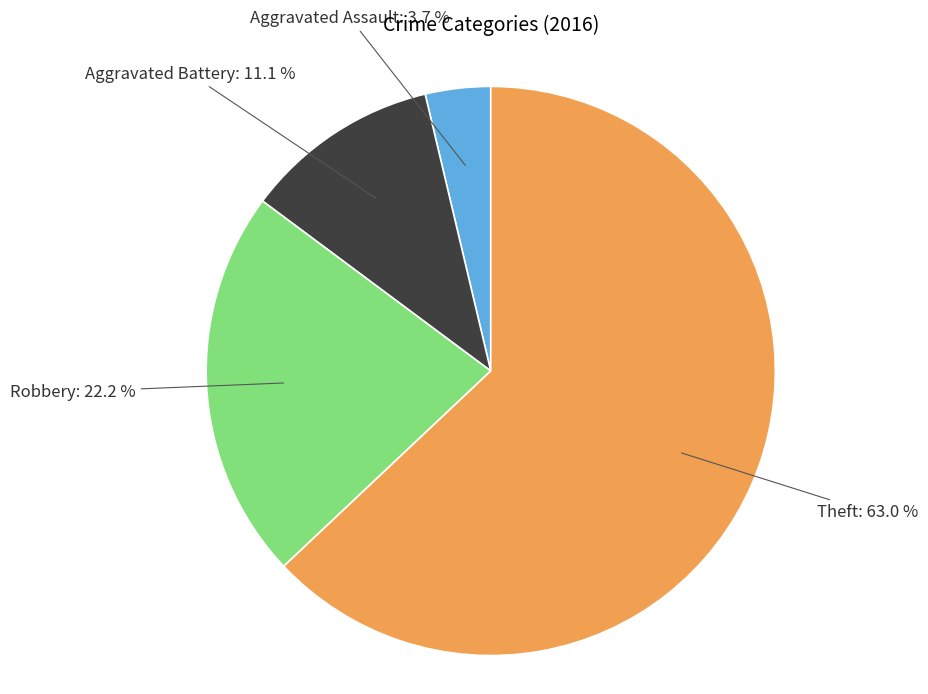

To the nearest percent, what portion does Aggravated Battery represent?

11%